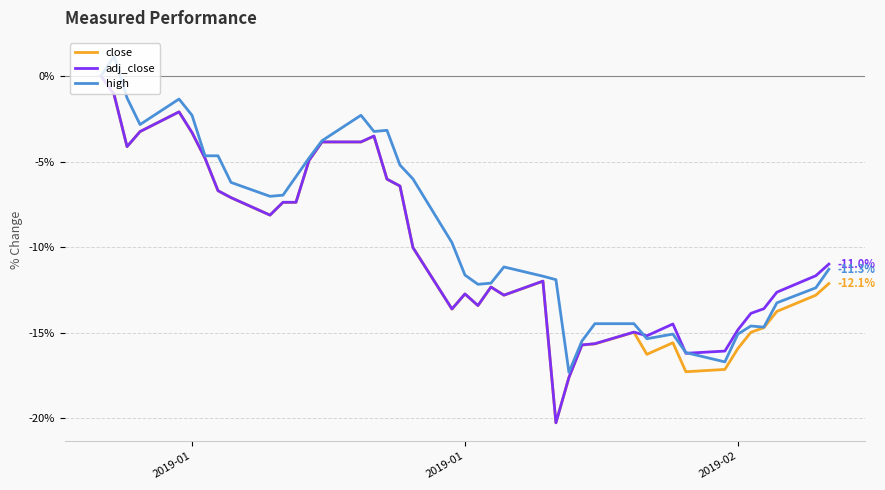

What is the minimum value shown in the chart?

-20.3